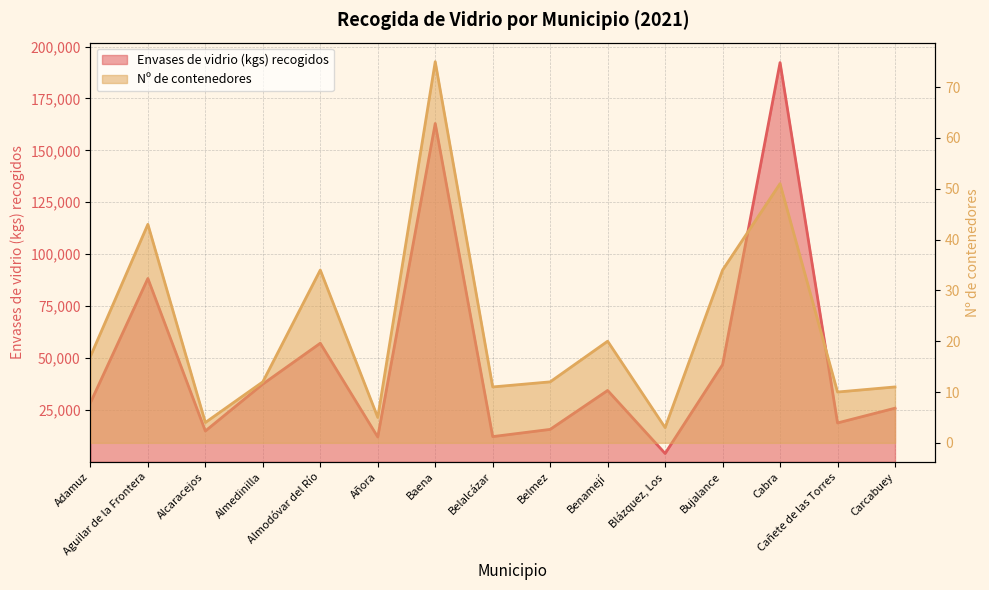

True or false: Nº de contenedores and Envases de vidrio (kgs) recogidos cross at least once.

False